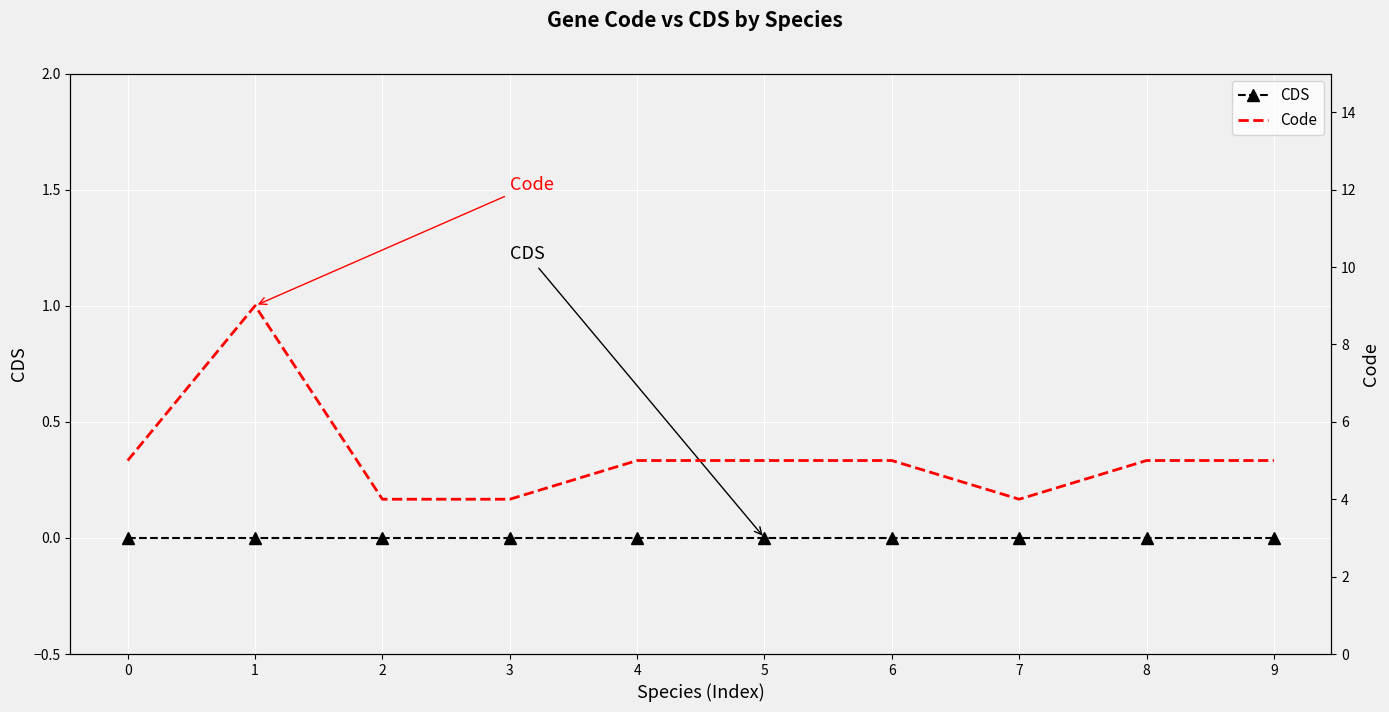

Which series has the widest spread of values?

Code